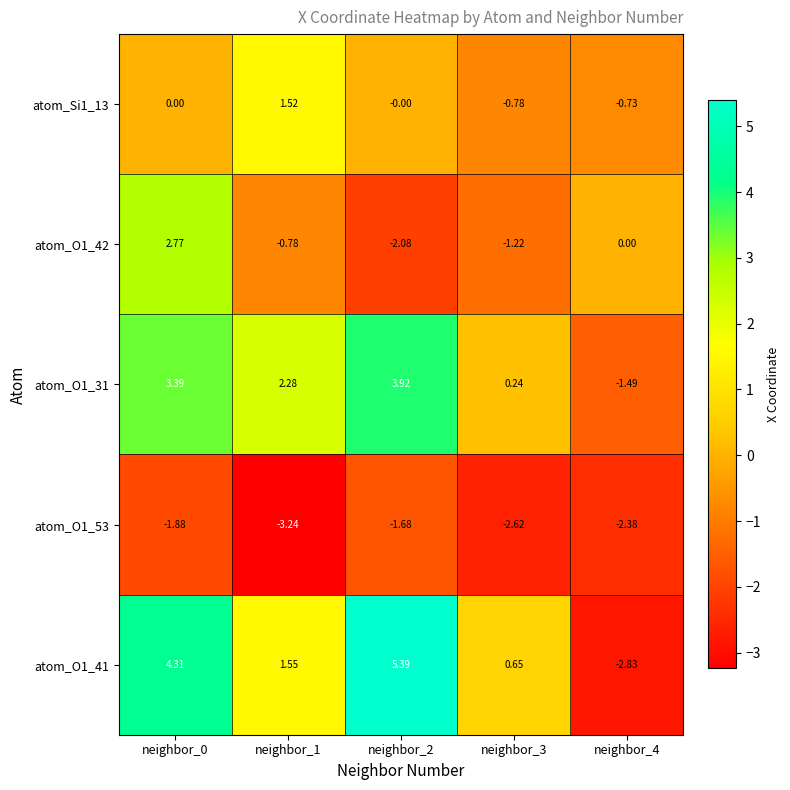

Is the value of atom_O1_42 at neighbor_0 greater than the value of atom_O1_31 at neighbor_1?

Yes